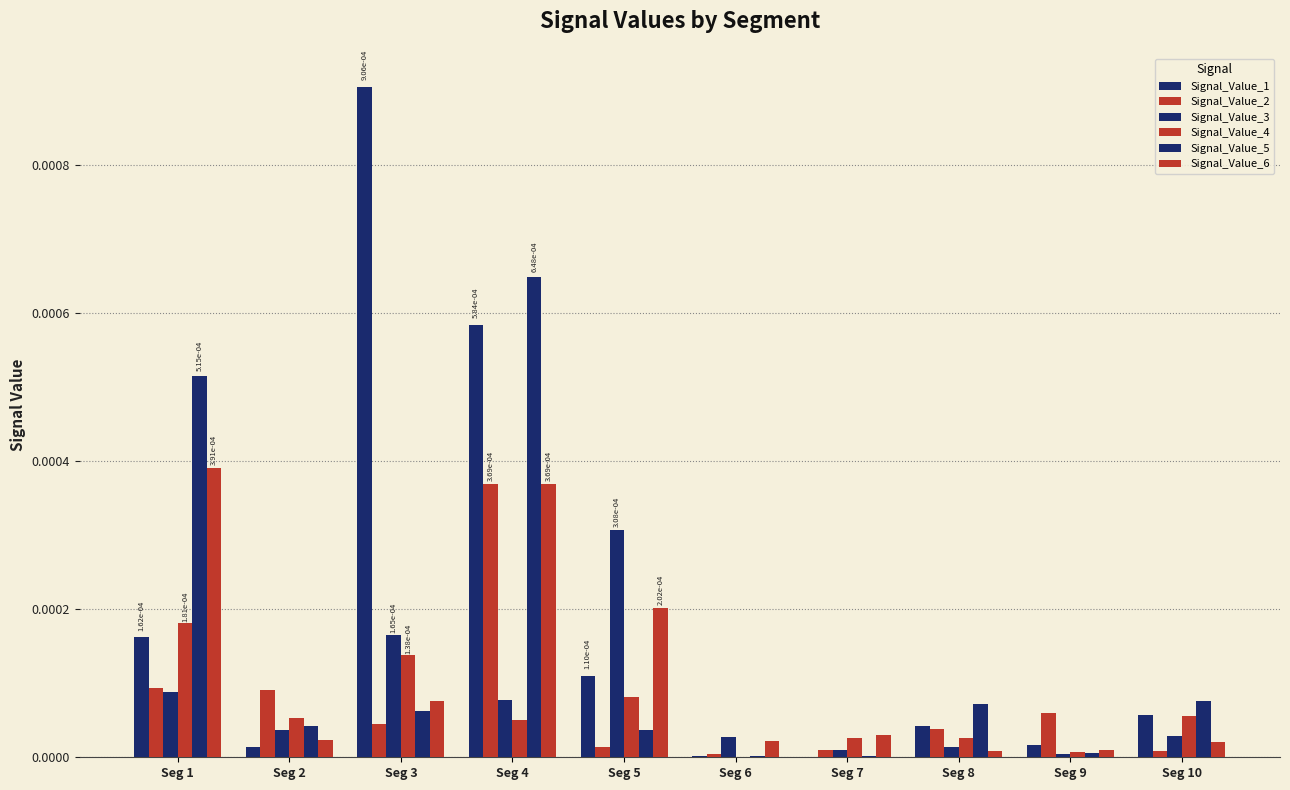

How many groups of bars are there?

10